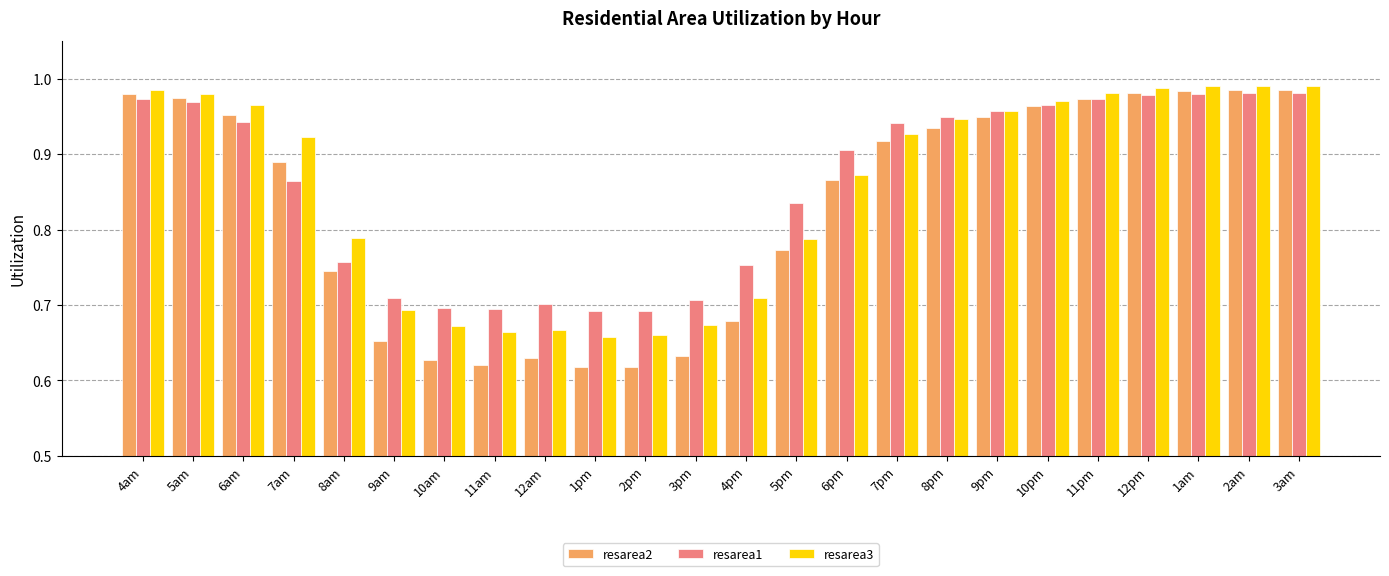

What is the sum of all resarea3 values?

20.4